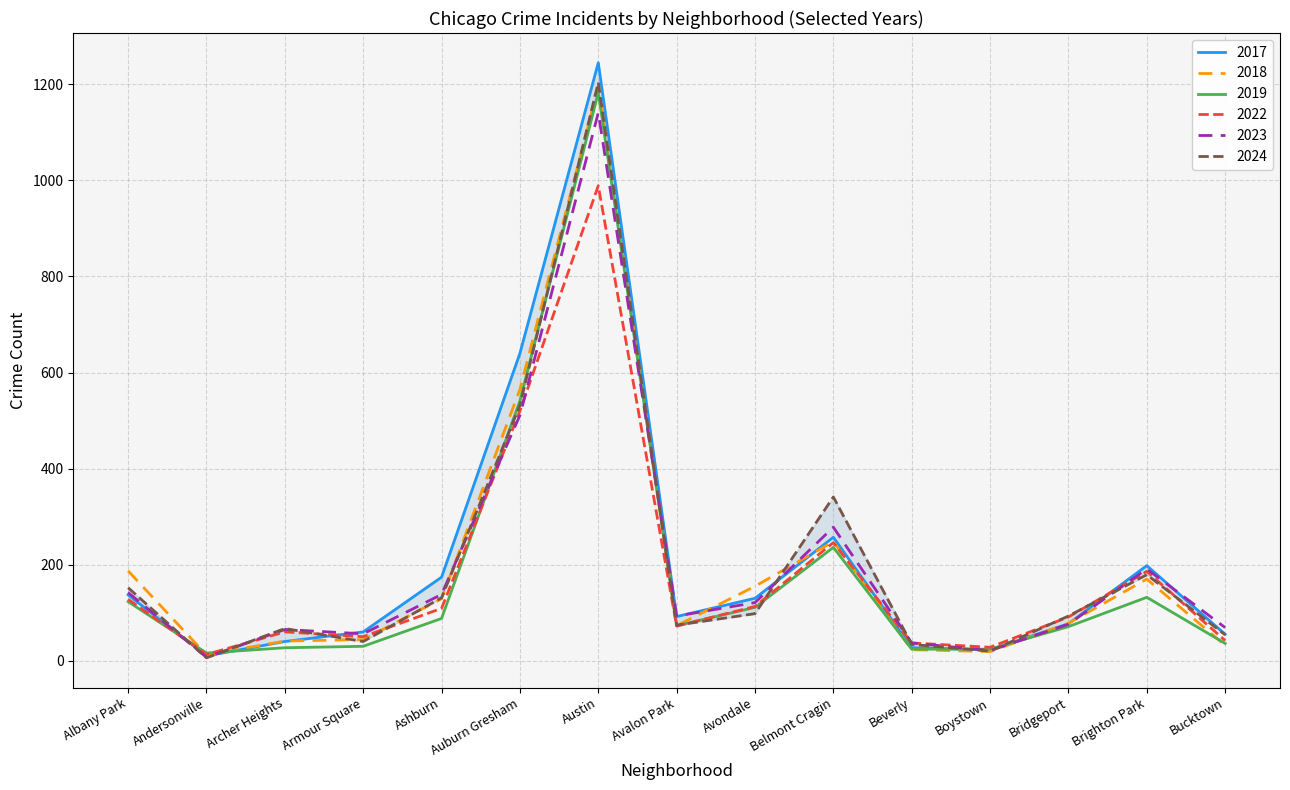

True or false: 2017 has a value of 440 at Belmont Cragin.

False